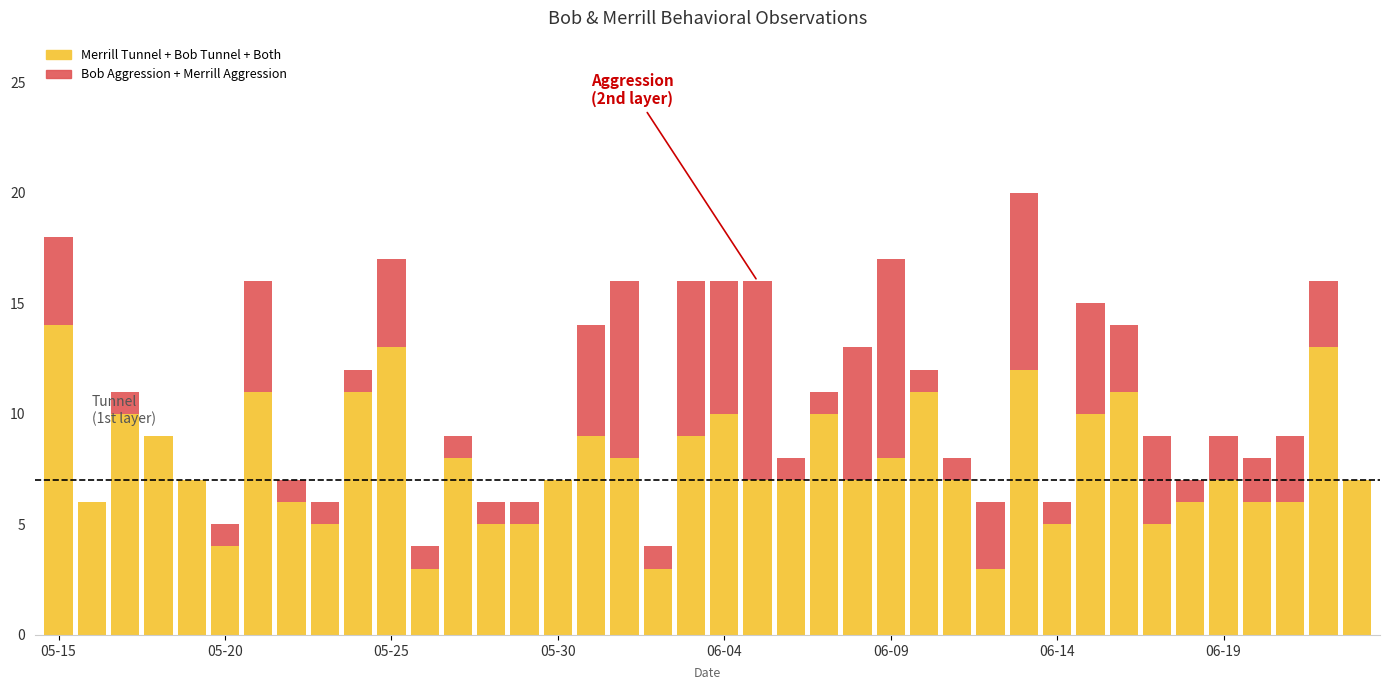

Are the bars horizontal?

No